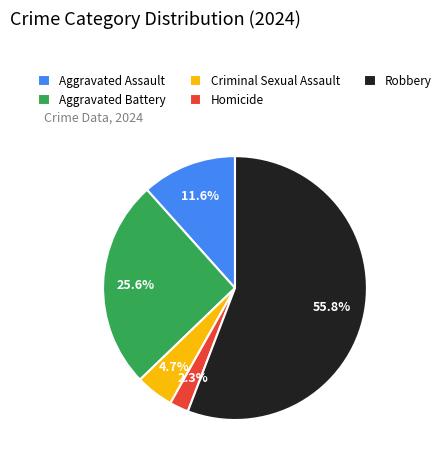

The Aggravated Assault slice represents 26% of the pie. True or false?

False